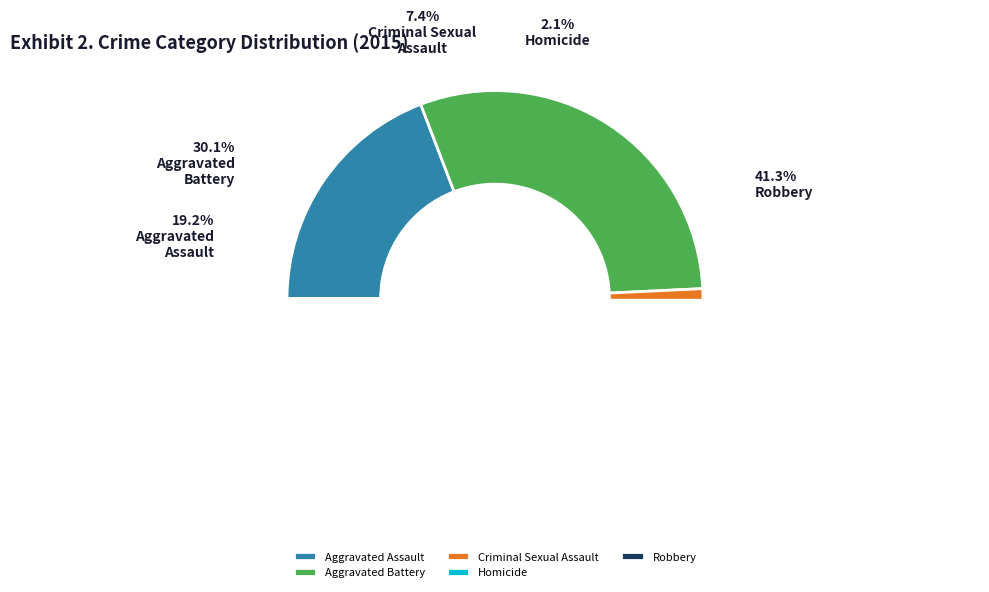

Rank the categories by value from highest to lowest.

Robbery, Aggravated Battery, Aggravated Assault, Criminal Sexual Assault, Homicide